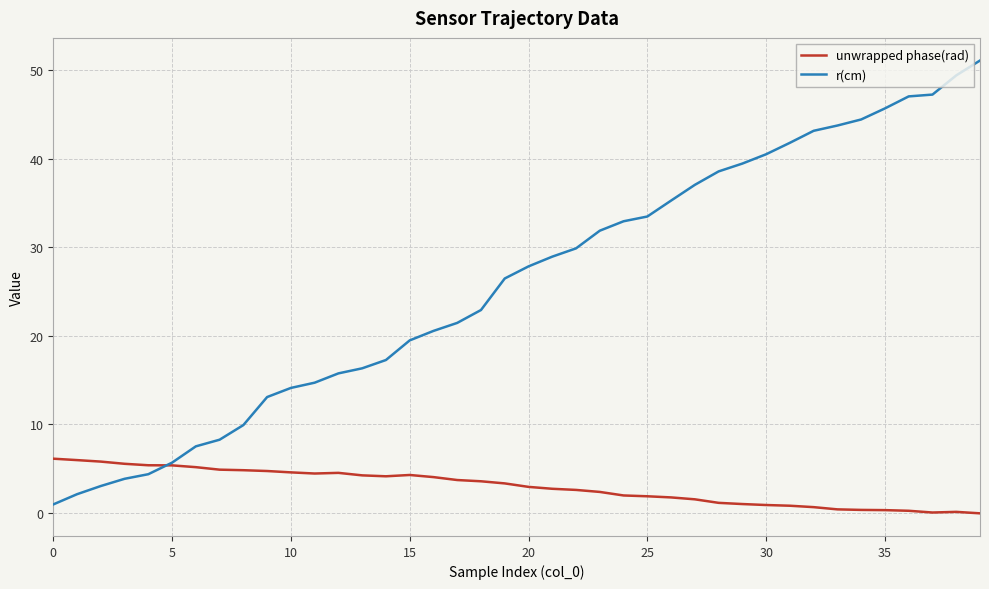

What is the highest value of the r(cm) series?

51.1